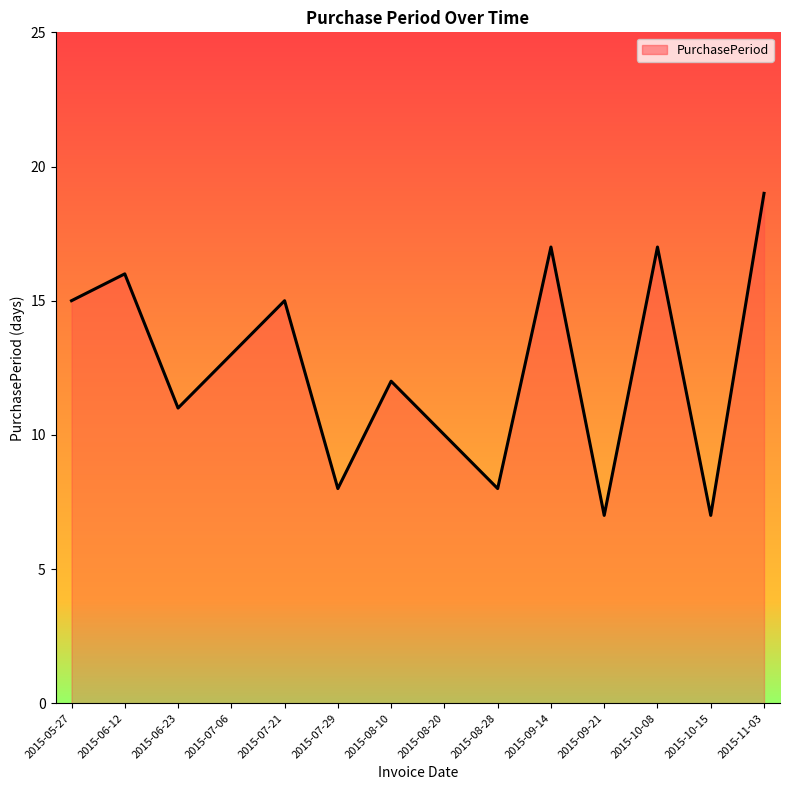

What is the change in value from 2015-05-27 to 2015-10-08?

+2